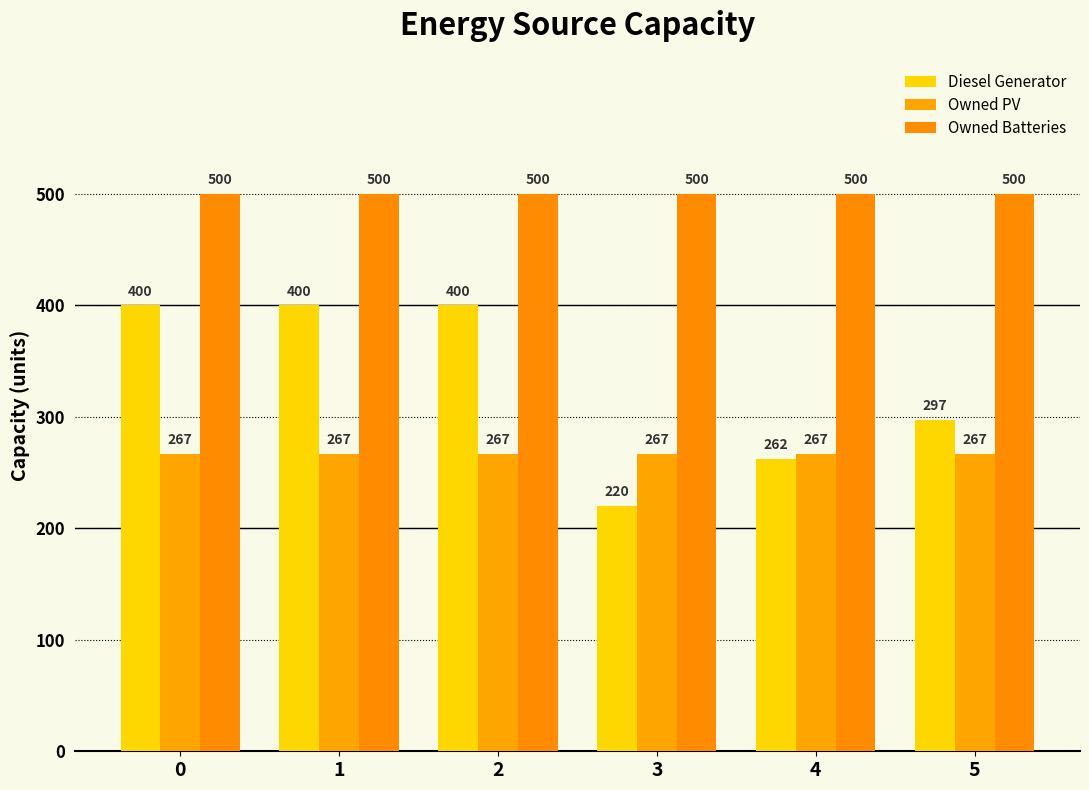

What is the total value across all series at 2?

1167